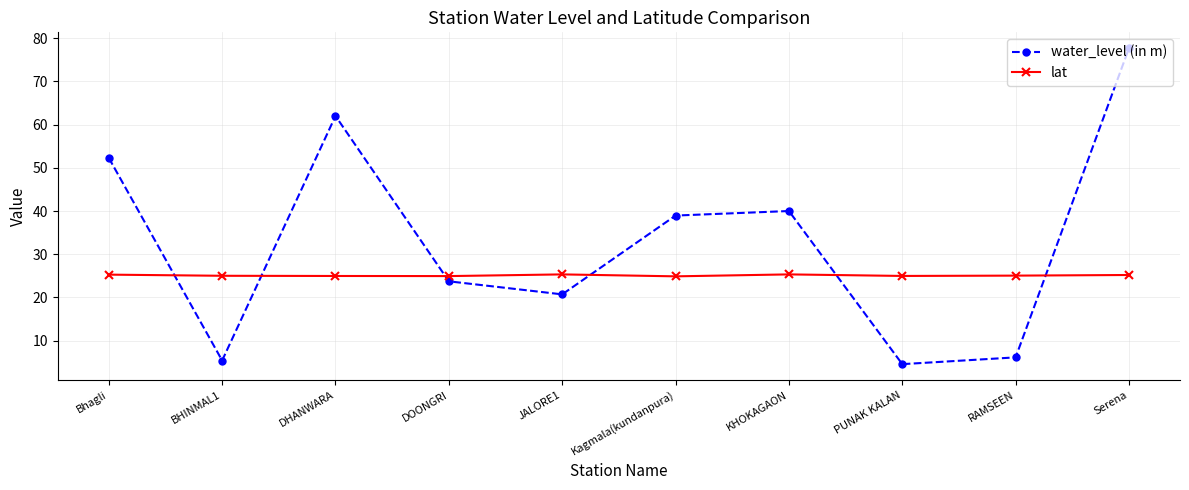

True or false: lat has a value of 25.0 at PUNAK KALAN.

True